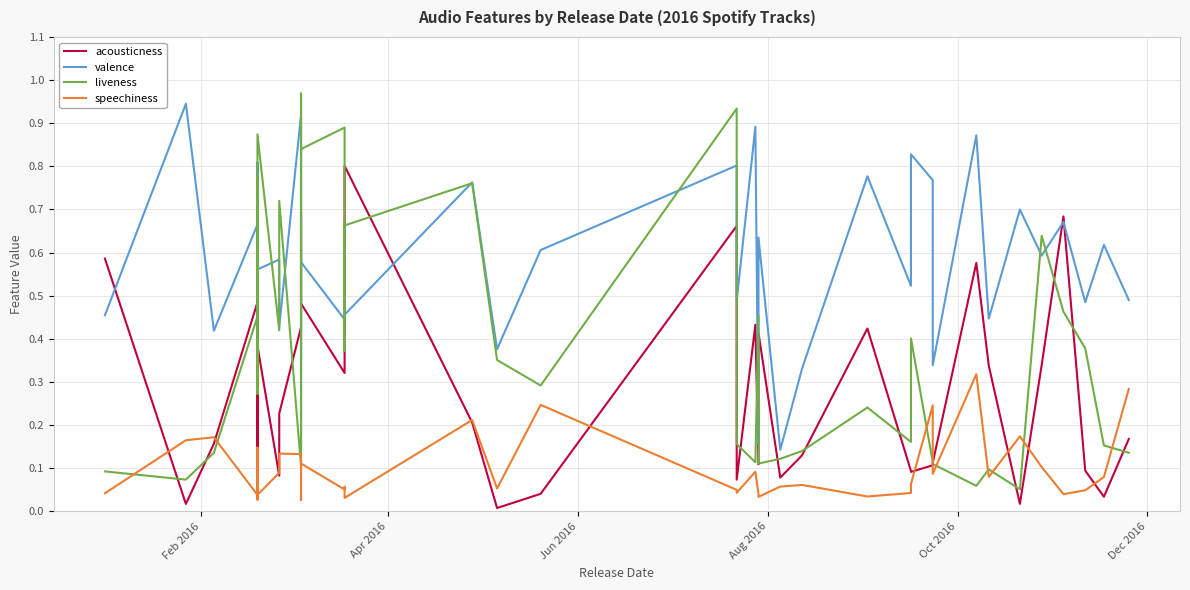

How many lines are shown in the chart?

4